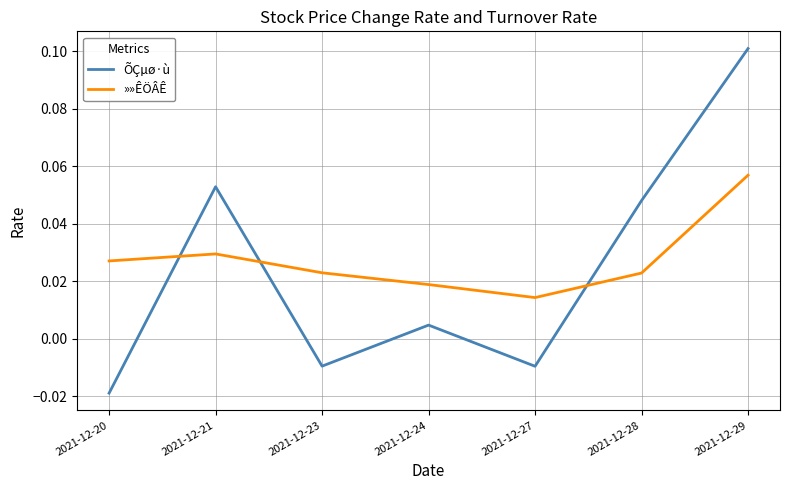

True or false: »»ÊÖÂÊ has a value of 0.1 at 2021-12-29.

True